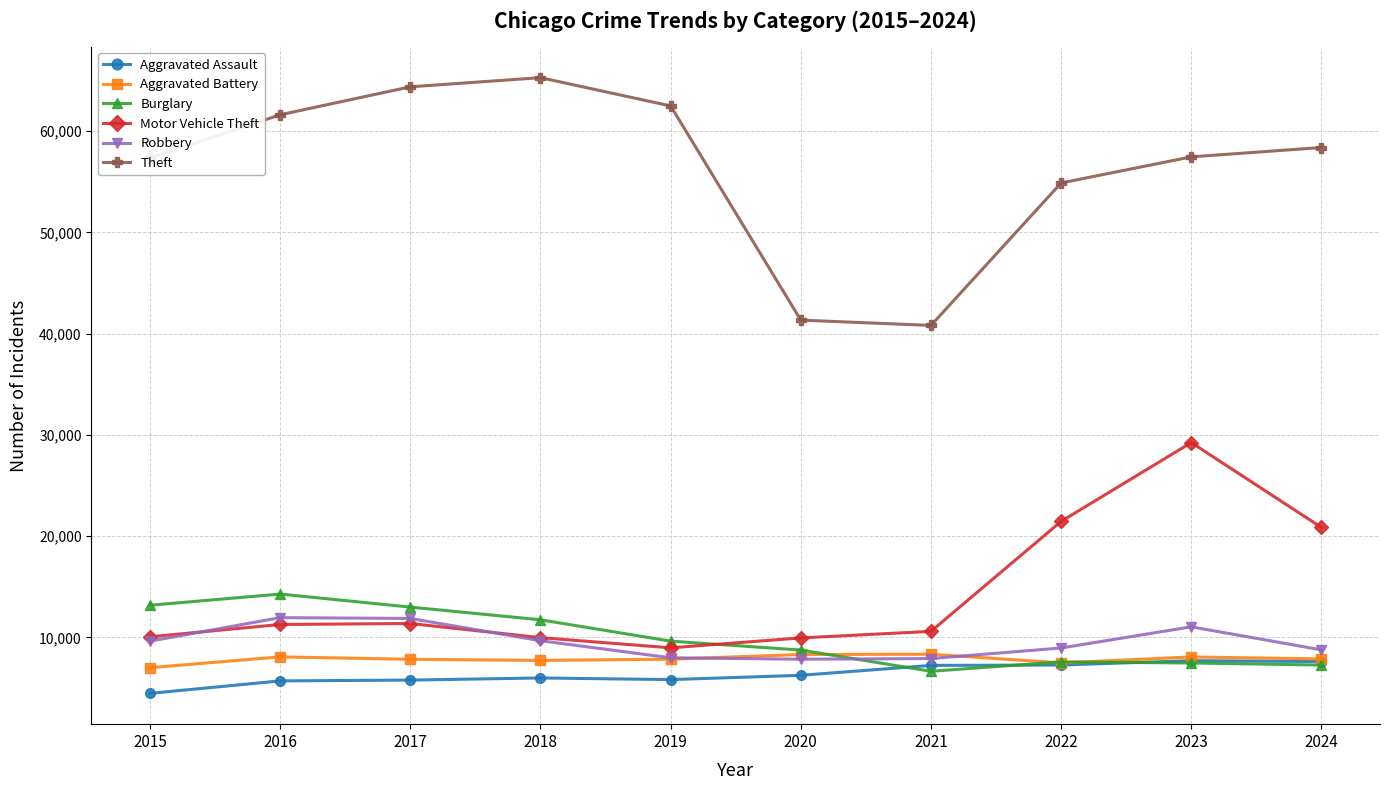

Where is the first local minimum for Burglary?

2021